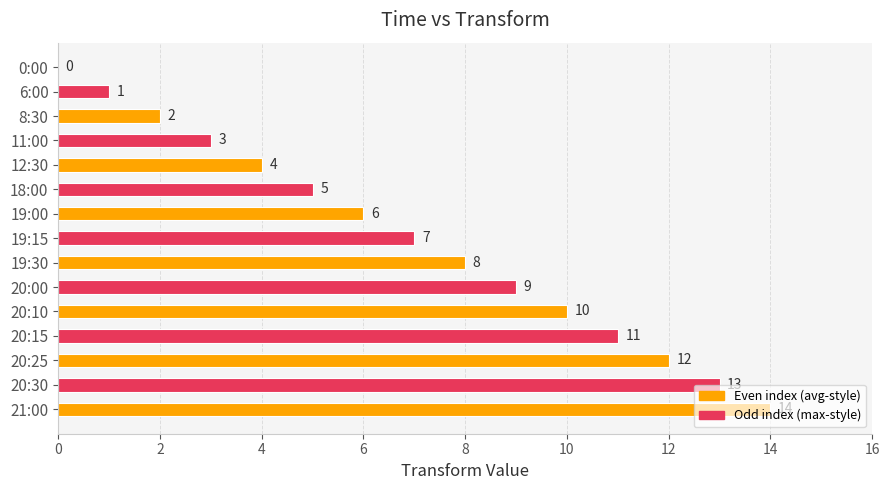

What is the sum of all values?

105